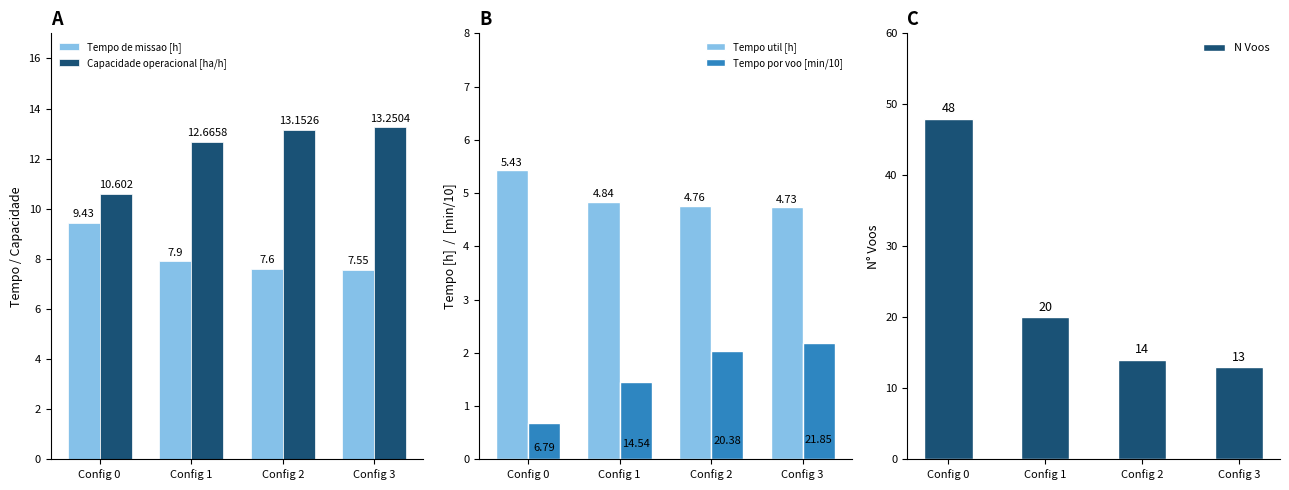

Reading left to right, list all the values displayed in this chart.

Tempo de missao [h]: 9.4	7.9	7.6	7.5
Capacidade operacional [ha/h]: 10.6	12.7	13.2	13.3
Tempo util [h]: 5.4	4.8	4.8	4.7
Tempo por voo [min/10]: 0.7	1.5	2.0	2.2
N Voos: 48.0	20.0	14.0	13.0